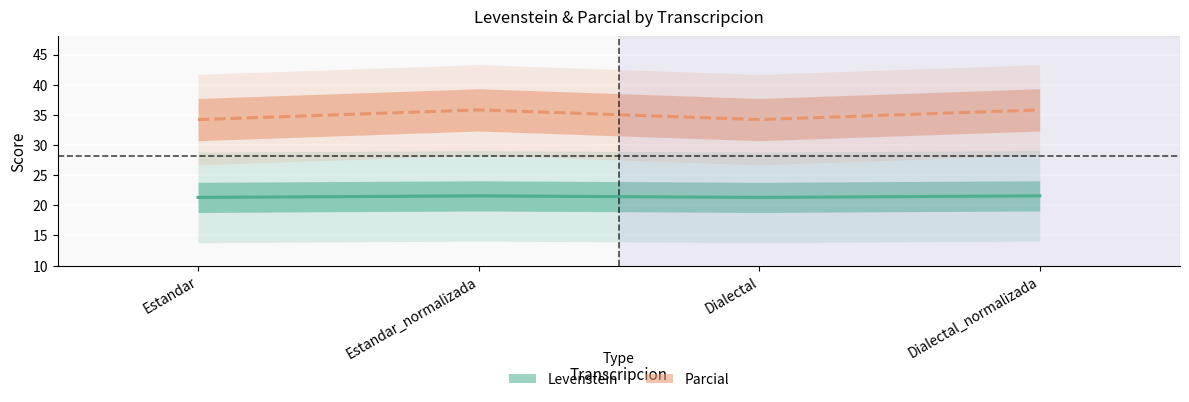

Rank the series by their average value, from lowest to highest.

Levenstein, Parcial